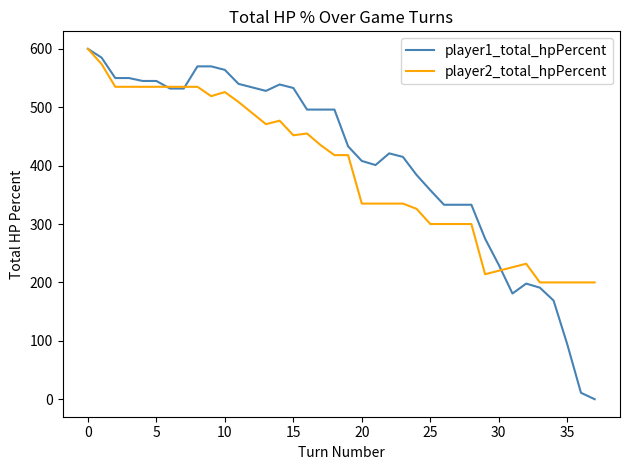

How many lines are shown in the chart?

2